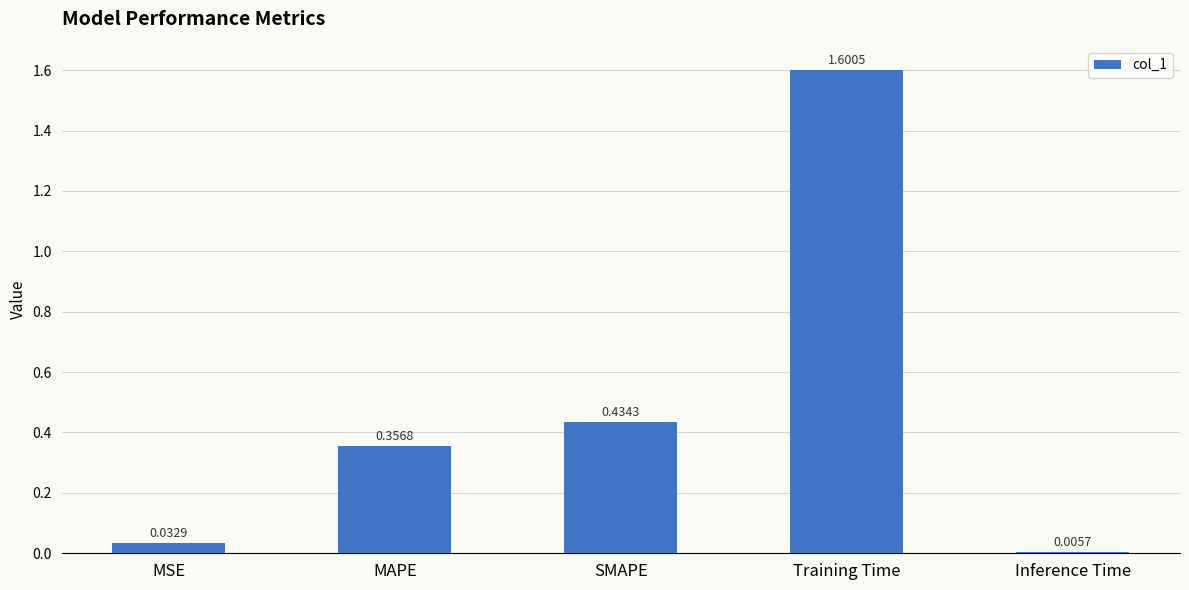

At which category does the chart reach its minimum across all series?

Inference Time